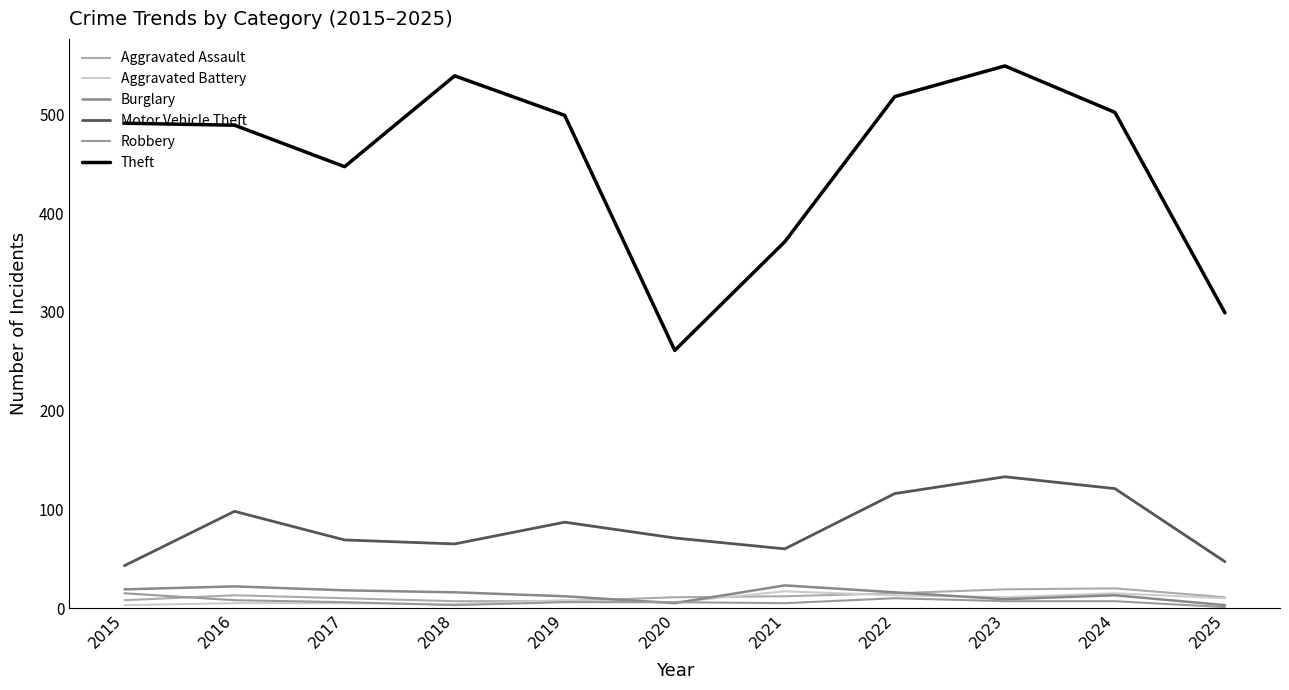

Which has a higher value, 2018 or 2015?

2015